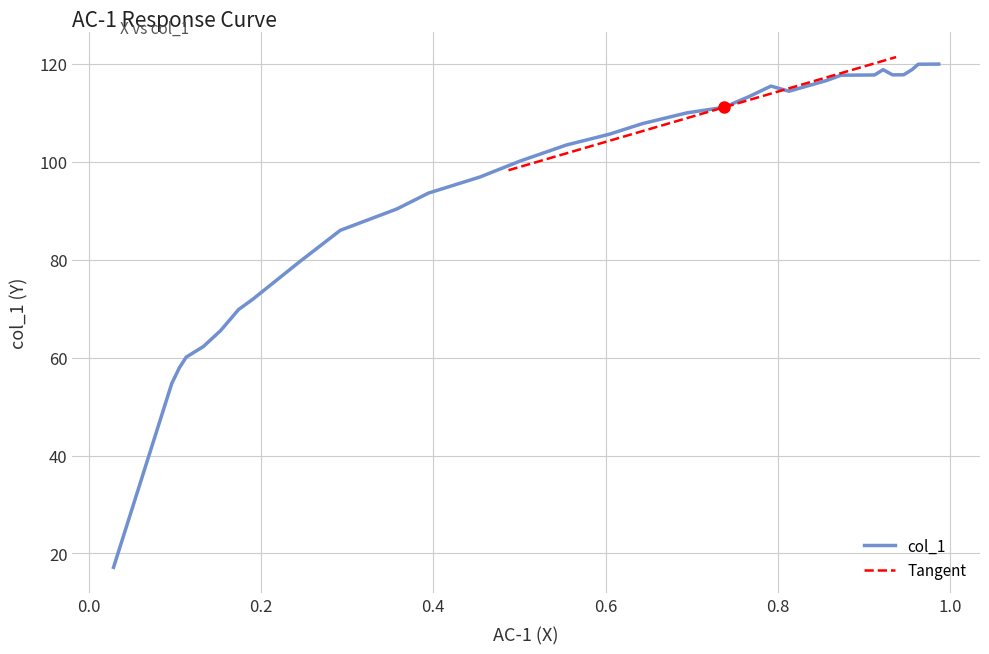

What is the value of the 33rd point from the left?

119.9